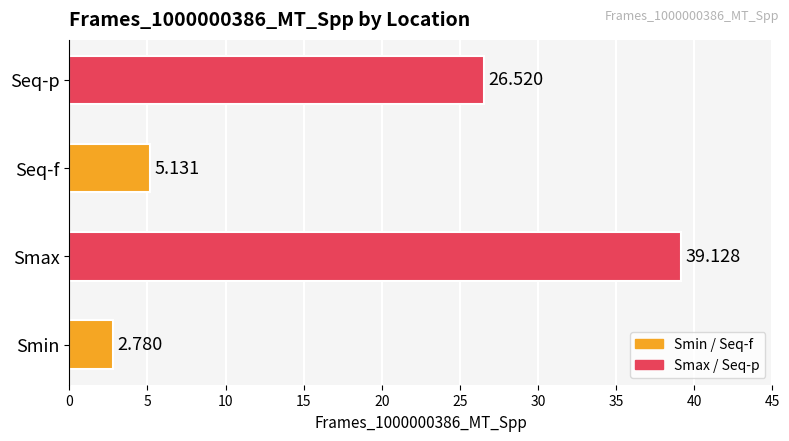

Between Smax and Seq-f, which is larger?

Smax